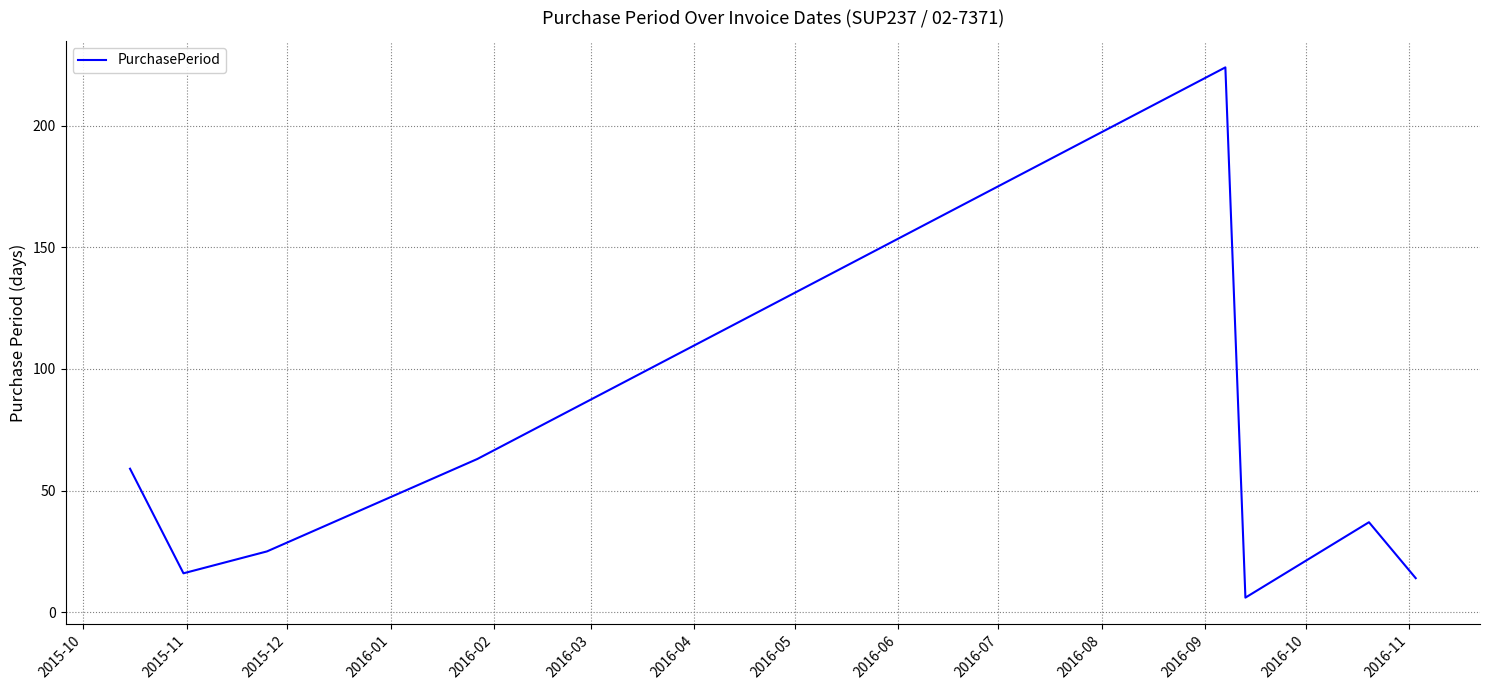

What is the greatest value displayed?

224